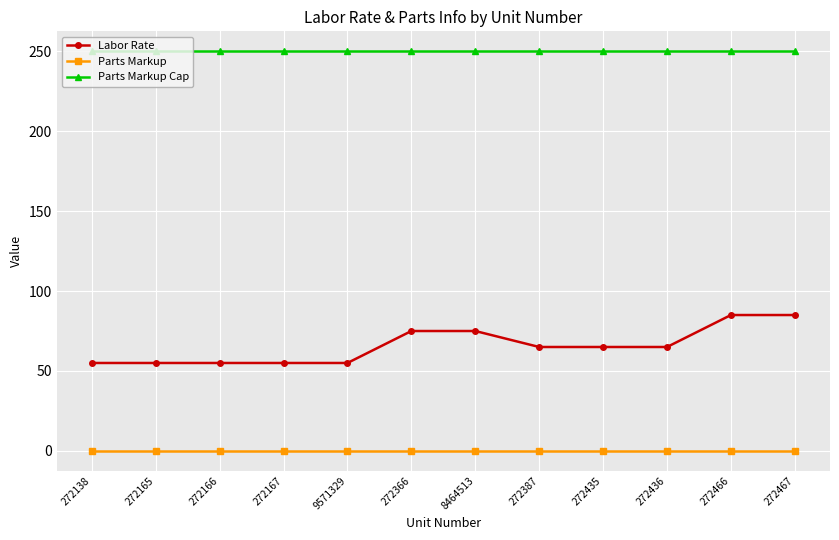

What is the highest value of the Labor Rate series?

85.0